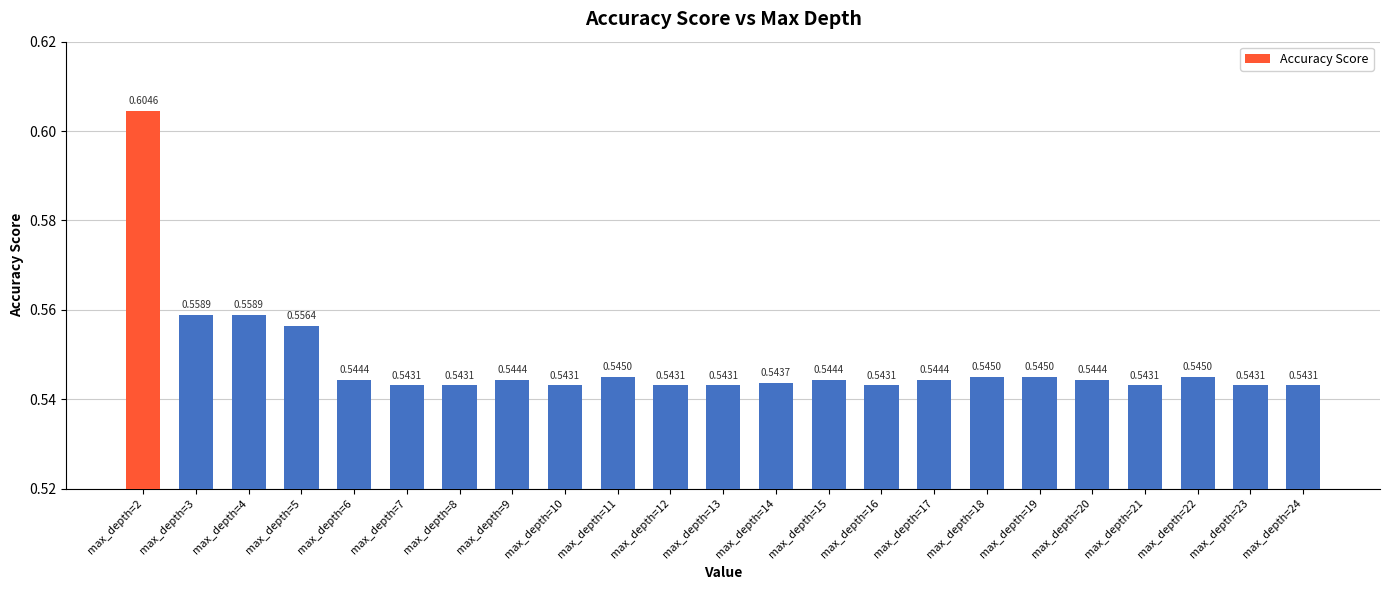

What is the sum of all values?

12.6